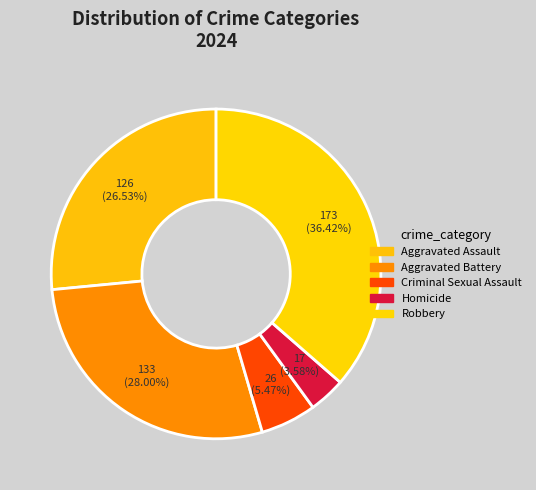

What is the largest slice in the pie chart?

Robbery